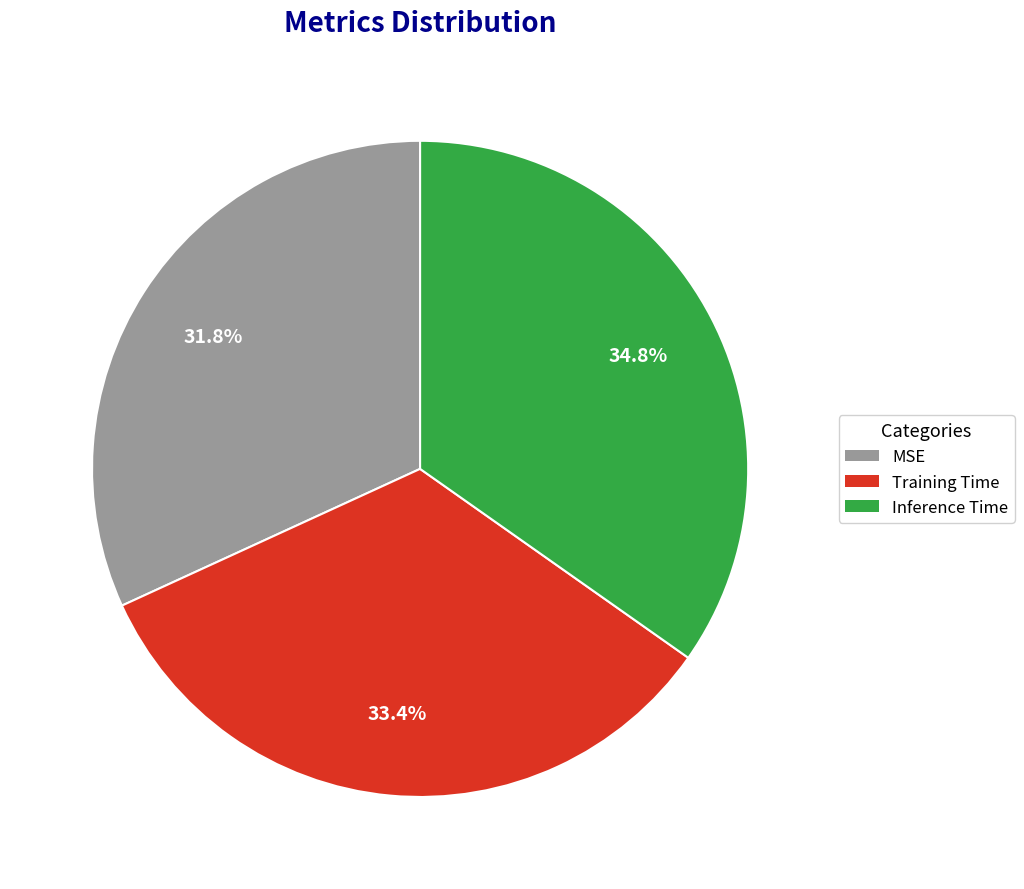

What is the total percentage of MSE and Inference Time?

66.6%